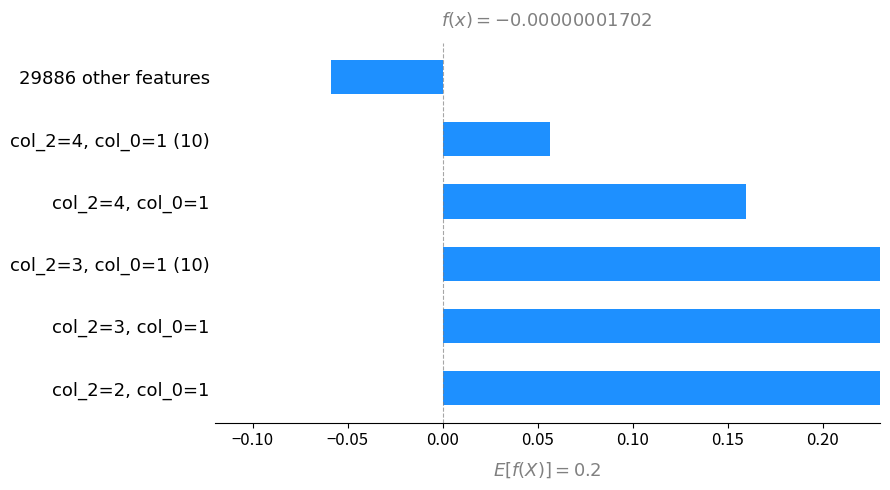

Reading left to right, extract all data points from this chart.

-0.1	0.1	0.2	0.3	0.3	0.3